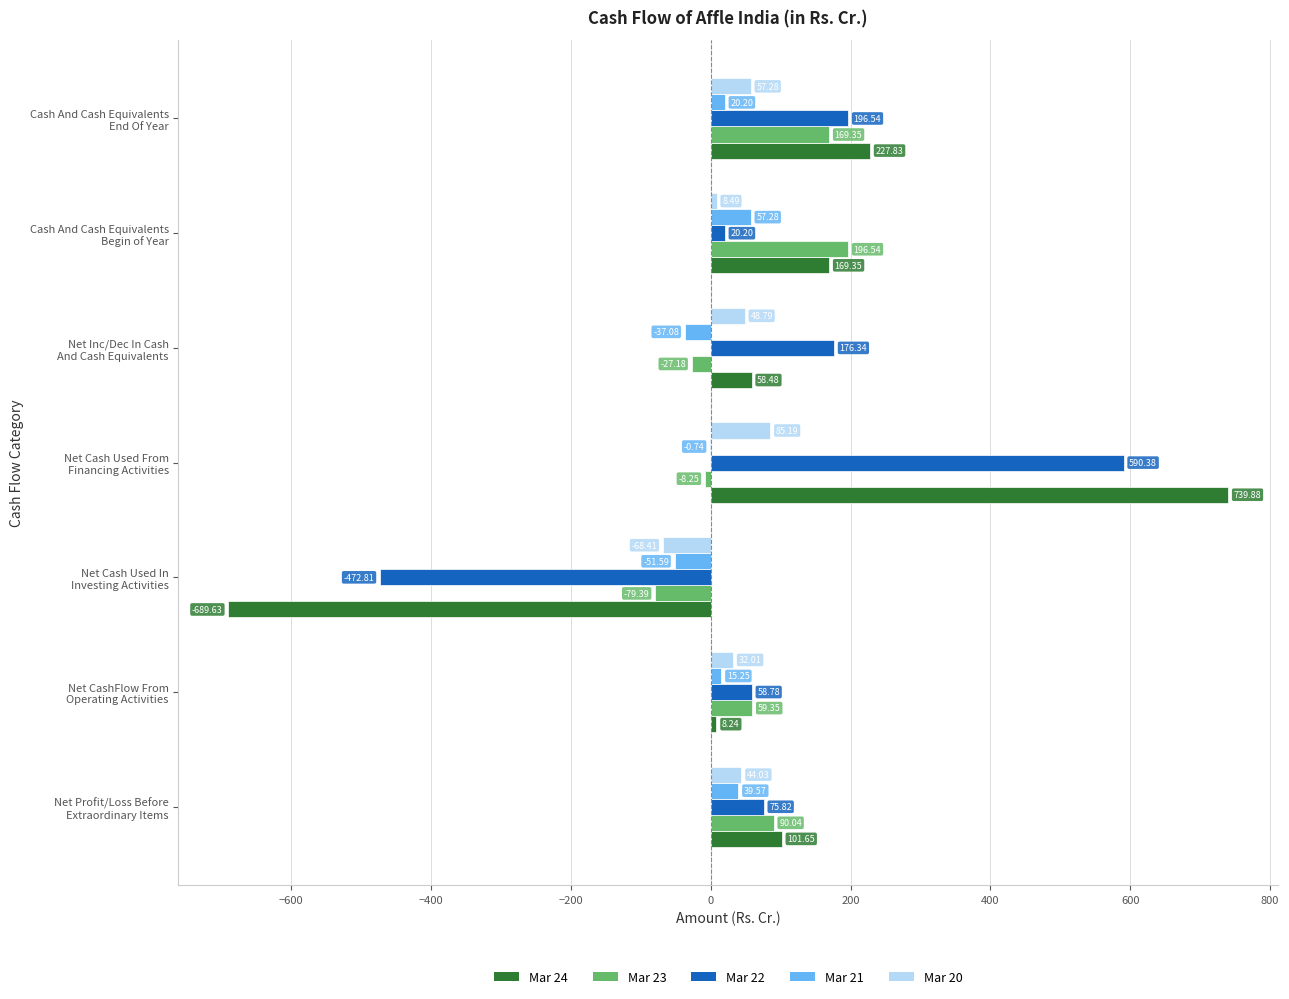

What is the average value of the Mar 22 series?

92.2